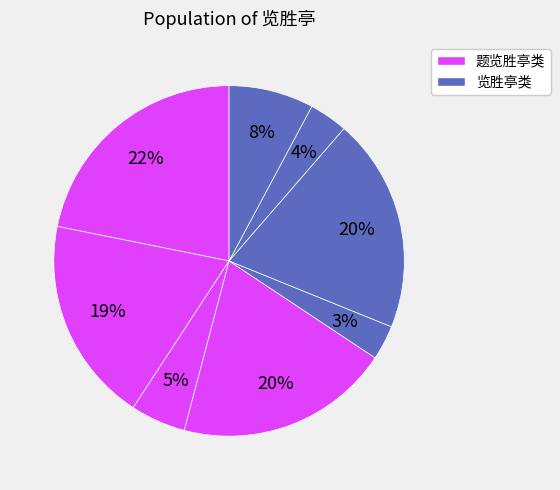

To the nearest percent, what is the difference between the largest and smallest slice percentages?

19%